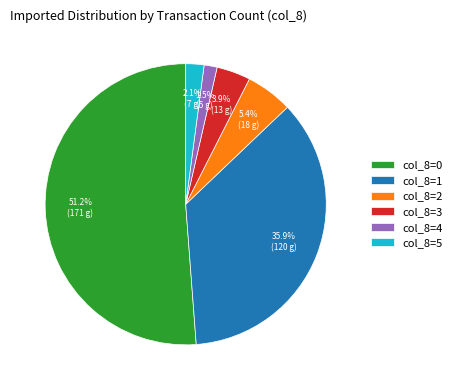

What is the ratio of the value at col_8=0 to the value at col_8=1?

1.4